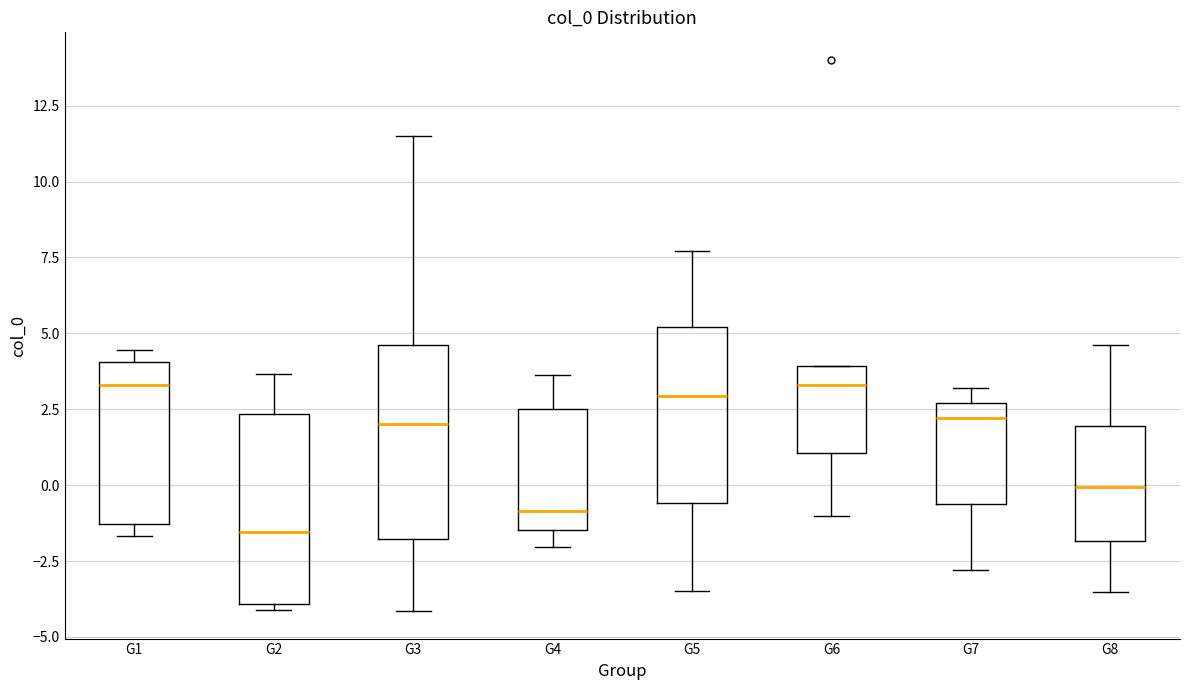

Reading left to right, transcribe this box plot: for each box, give where its median line is, the range the box spans, and where its two whiskers end, as read against the y-axis. The values are not printed on the chart, so give them approximately, as read against the axis.

G1: median 3.5, box -1.5 to 4.0, whiskers -1.5 (just below the box's lower edge) to 4.5
G2: median -1.5, box -4.0 to 2.5, whiskers -4.0 (just below the box's lower edge) to 3.5
G3: median 2.0, box -2.0 to 4.5, whiskers -4.0 to 11.5
G4: median -1.0, box -1.5 to 2.5, whiskers -2.0 to 3.5
G5: median 3.0, box -0.5 to 5.0, whiskers -3.5 to 7.5
G6: median 3.5, box 1.0 to 4.0, whiskers -1.0 to 4.0
G7: median 2.0, box -0.5 to 2.5, whiskers -3.0 to 3.0
G8: median 0.0, box -2.0 to 2.0, whiskers -3.5 to 4.5